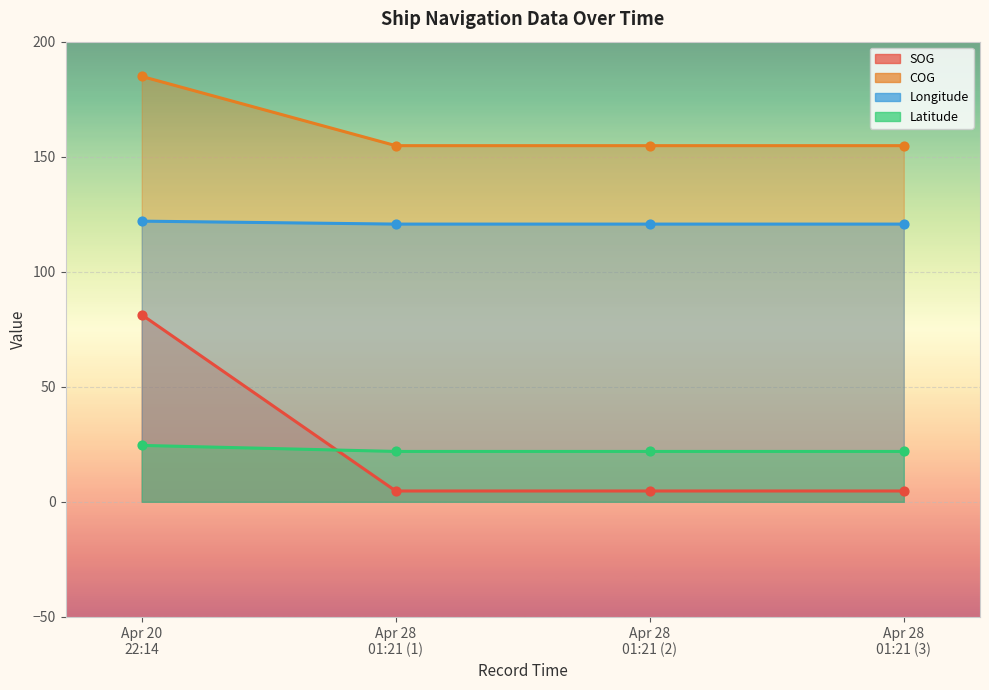

What is the total value across all series at Apr 28 01:21 (3)?

302.1